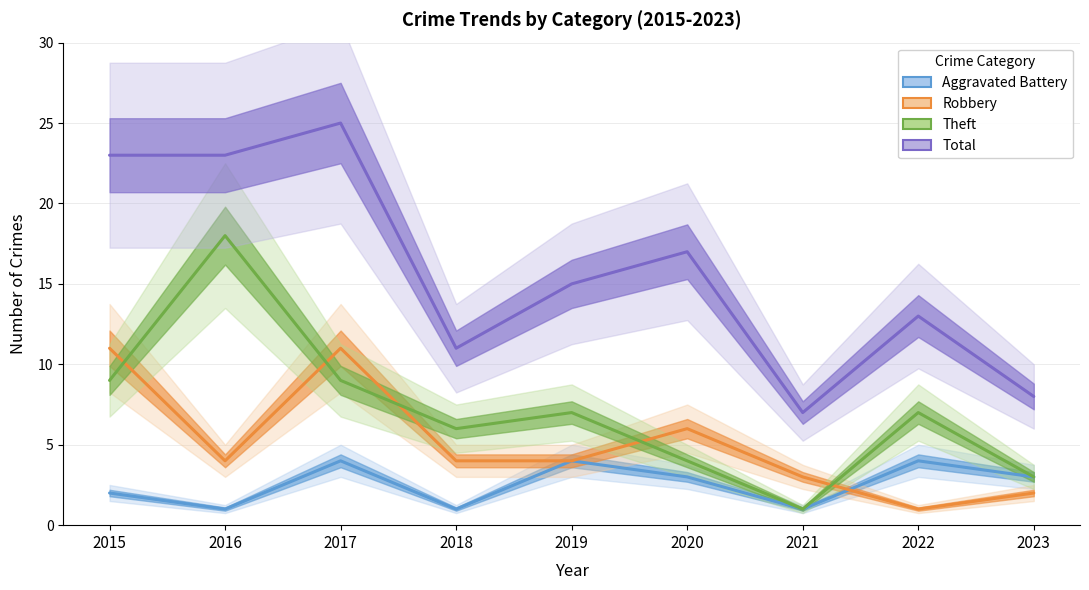

Does the chart display data point markers on the line(s)?

No